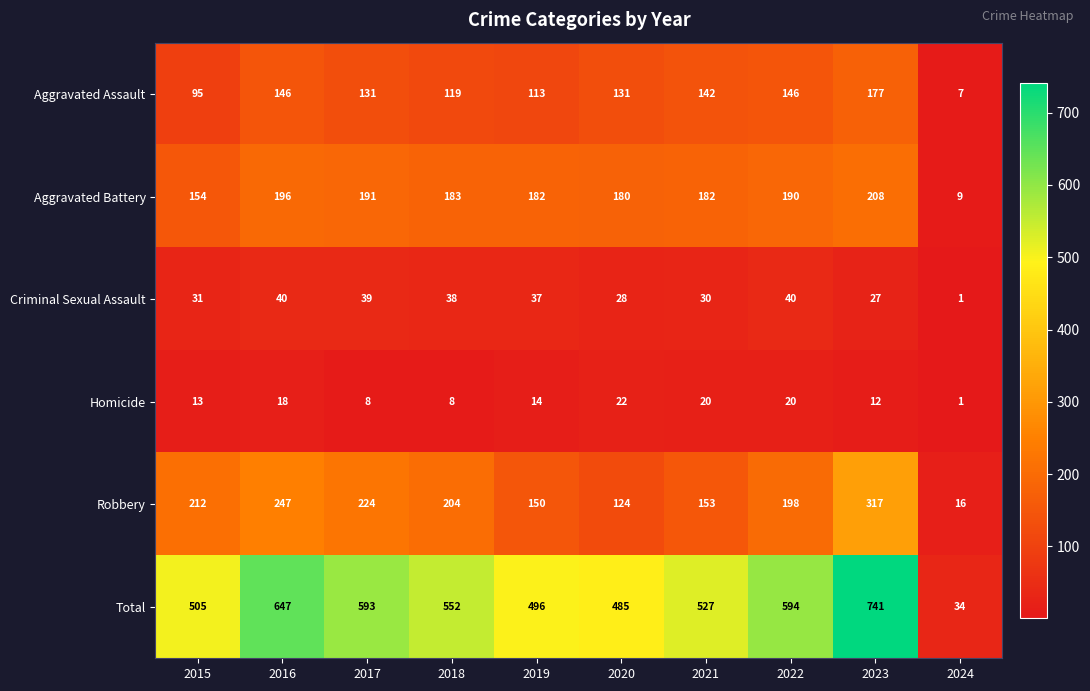

Which series has the largest range (max minus min)?

Total